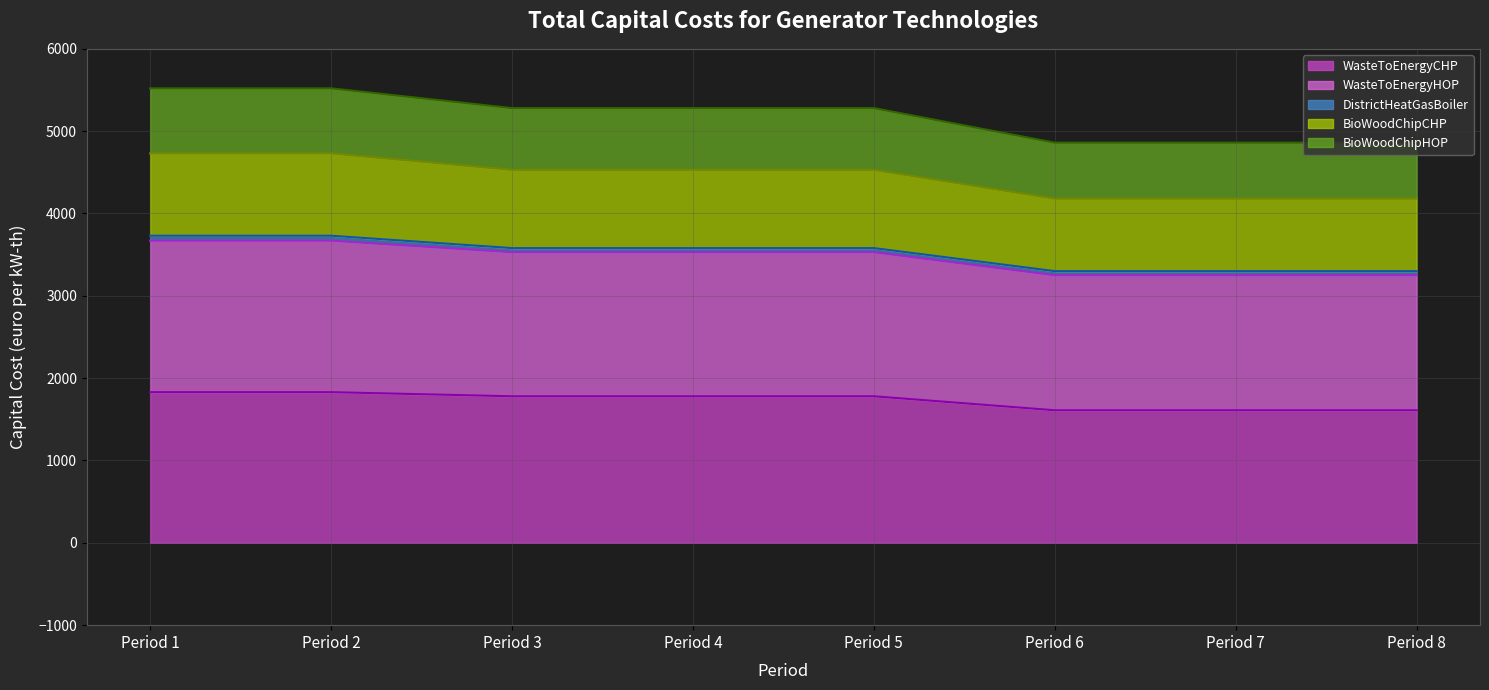

Does the chart have visible grid lines?

Yes